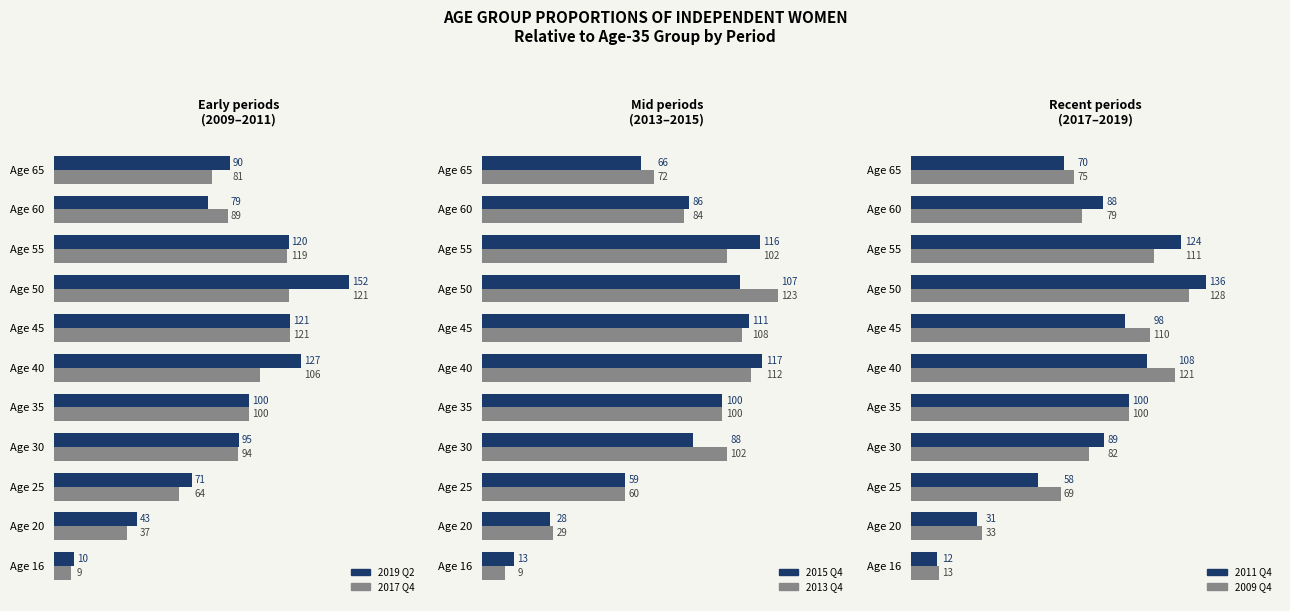

The value of 2019 Q2 at Age 30 is 163.2. True or false?

False